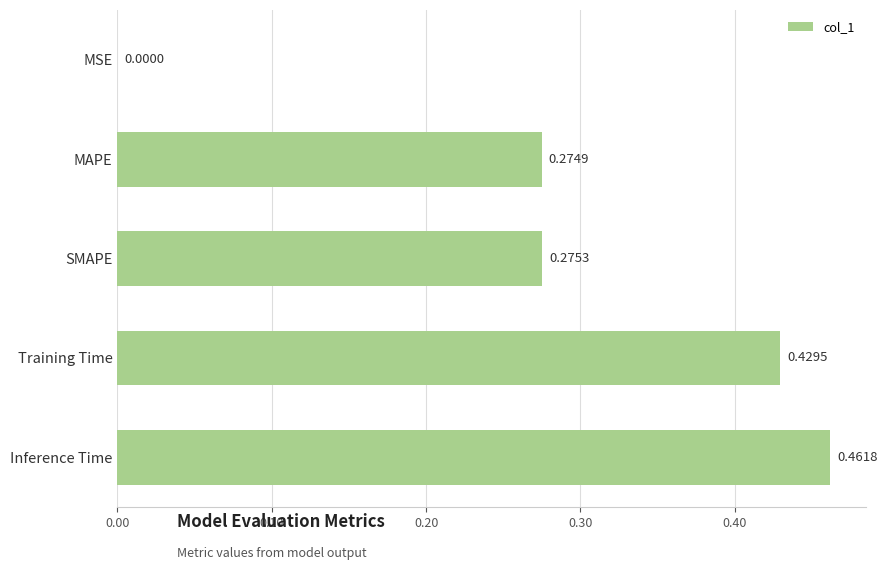

What is the sum of all values?

1.4